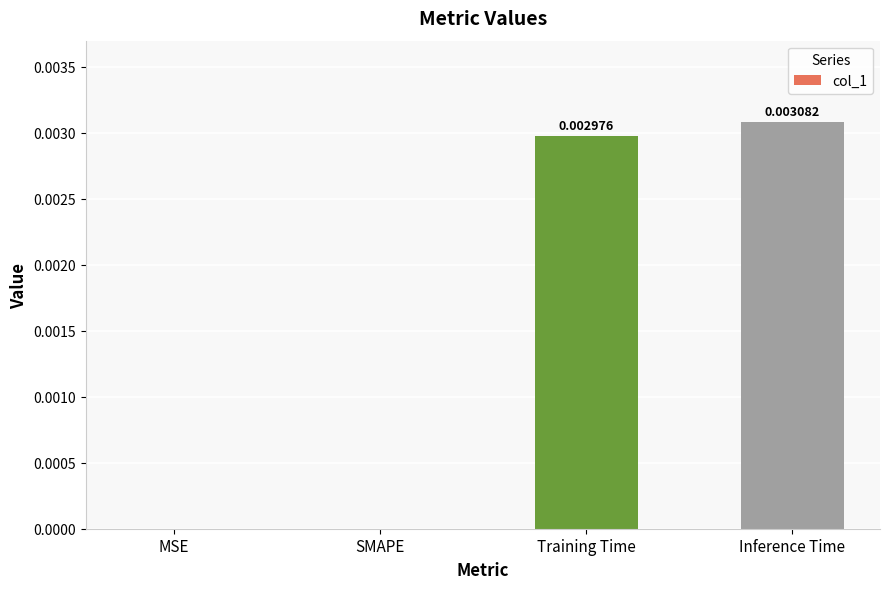

Between MSE and Training Time, which is larger?

Training Time